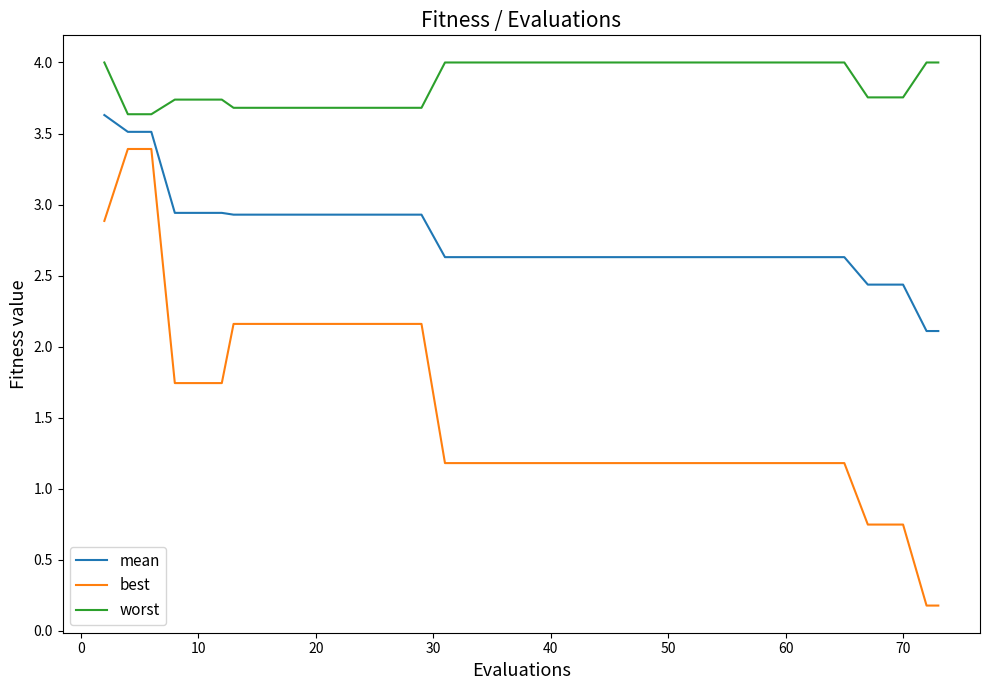

List the series in order of their overall mean, lowest first.

best, mean, worst